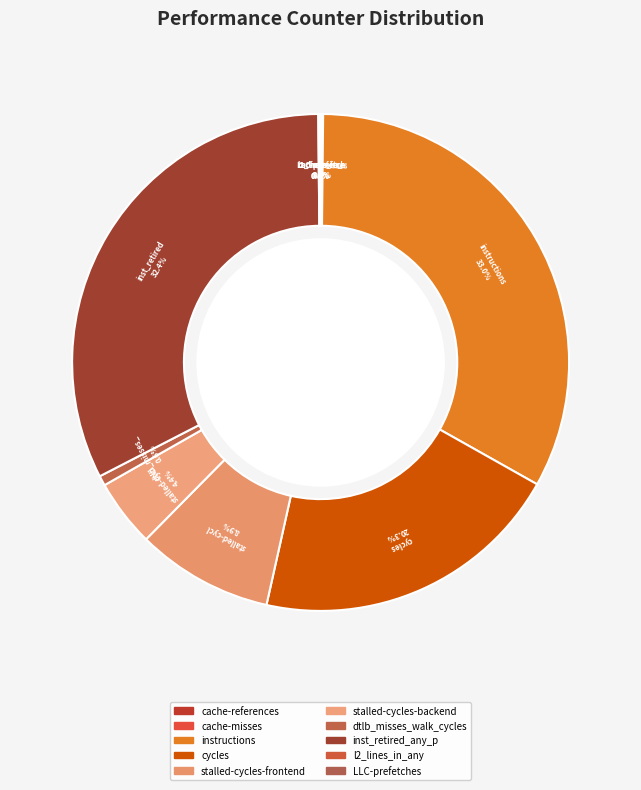

To the nearest percent, what is the difference between the largest and smallest slice percentages?

33%